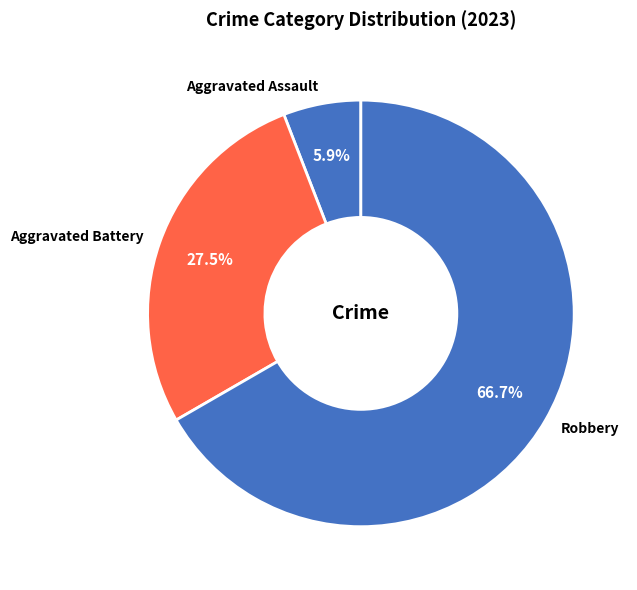

Which has a higher value, Aggravated Battery or Robbery?

Robbery